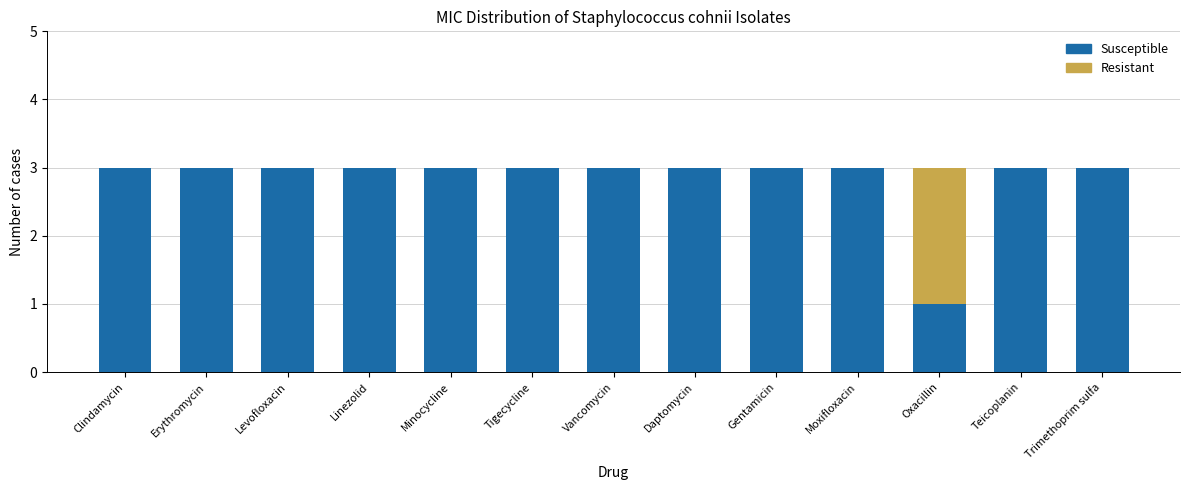

Reading left to right, what are the values for Susceptible?

Clindamycin=3	Erythromycin=3	Levofloxacin=3	Linezolid=3	Minocycline=3	Tigecycline=3	Vancomycin=3	Daptomycin=3	Gentamicin=3	Moxifloxacin=3	Oxacillin=1	Teicoplanin=3	Trimethoprim sulfa=3